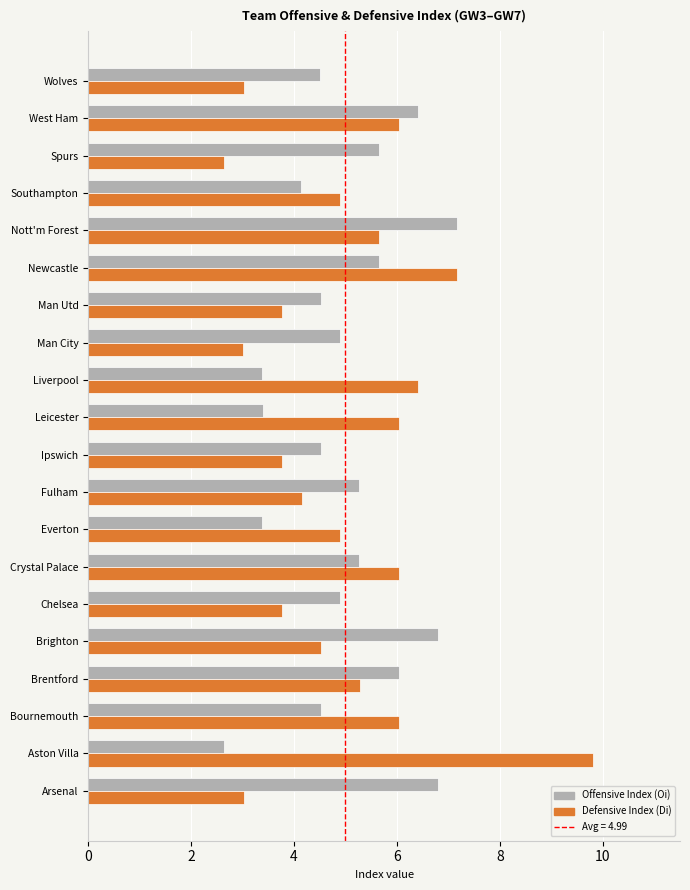

What is the difference between the second highest and minimum values in the Defensive Index (Di) series?

4.5